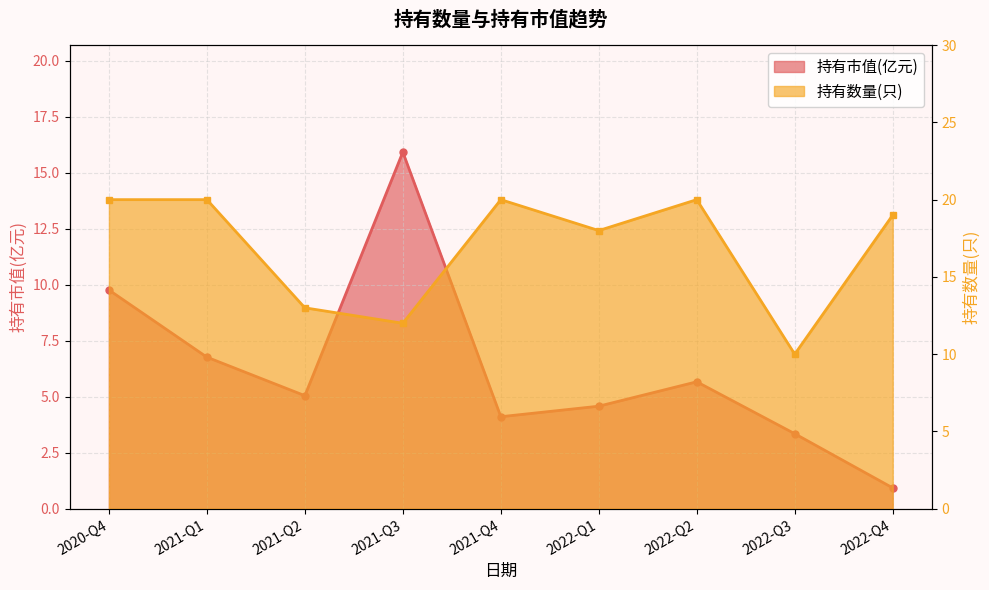

Which series has the largest total across all categories?

持有数量(只)